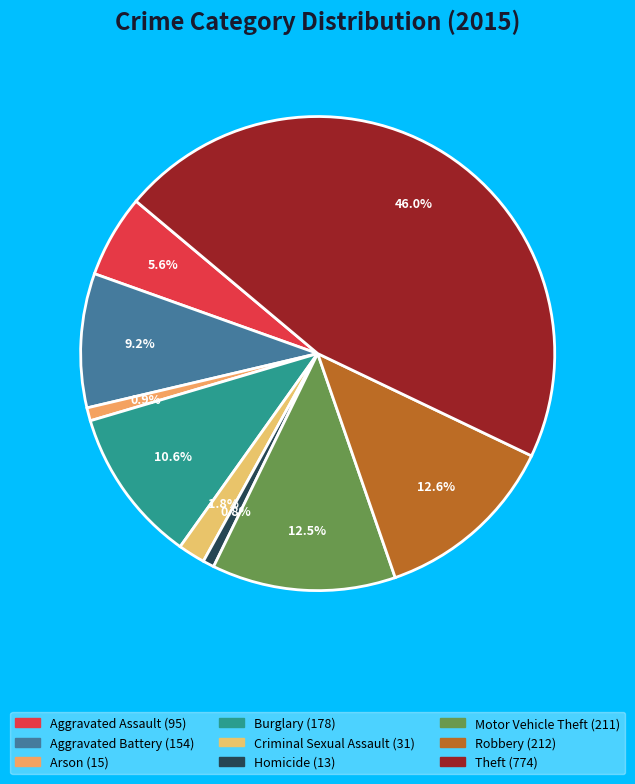

How many segments does this pie chart have?

9